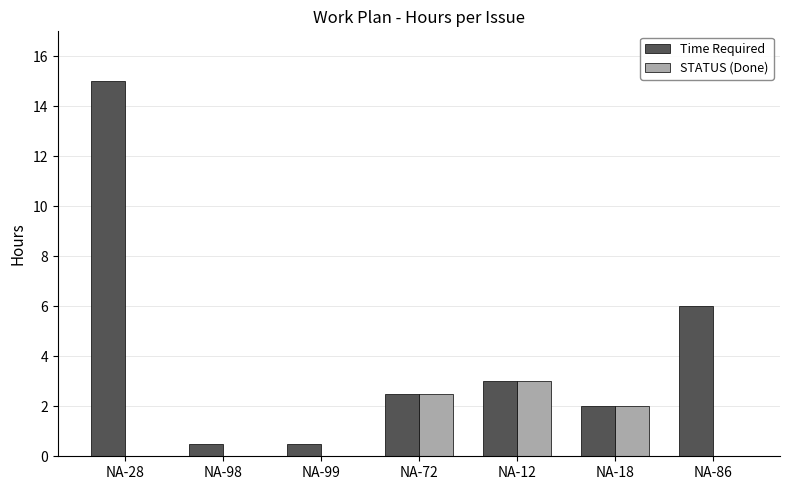

How many groups of bars are there?

7